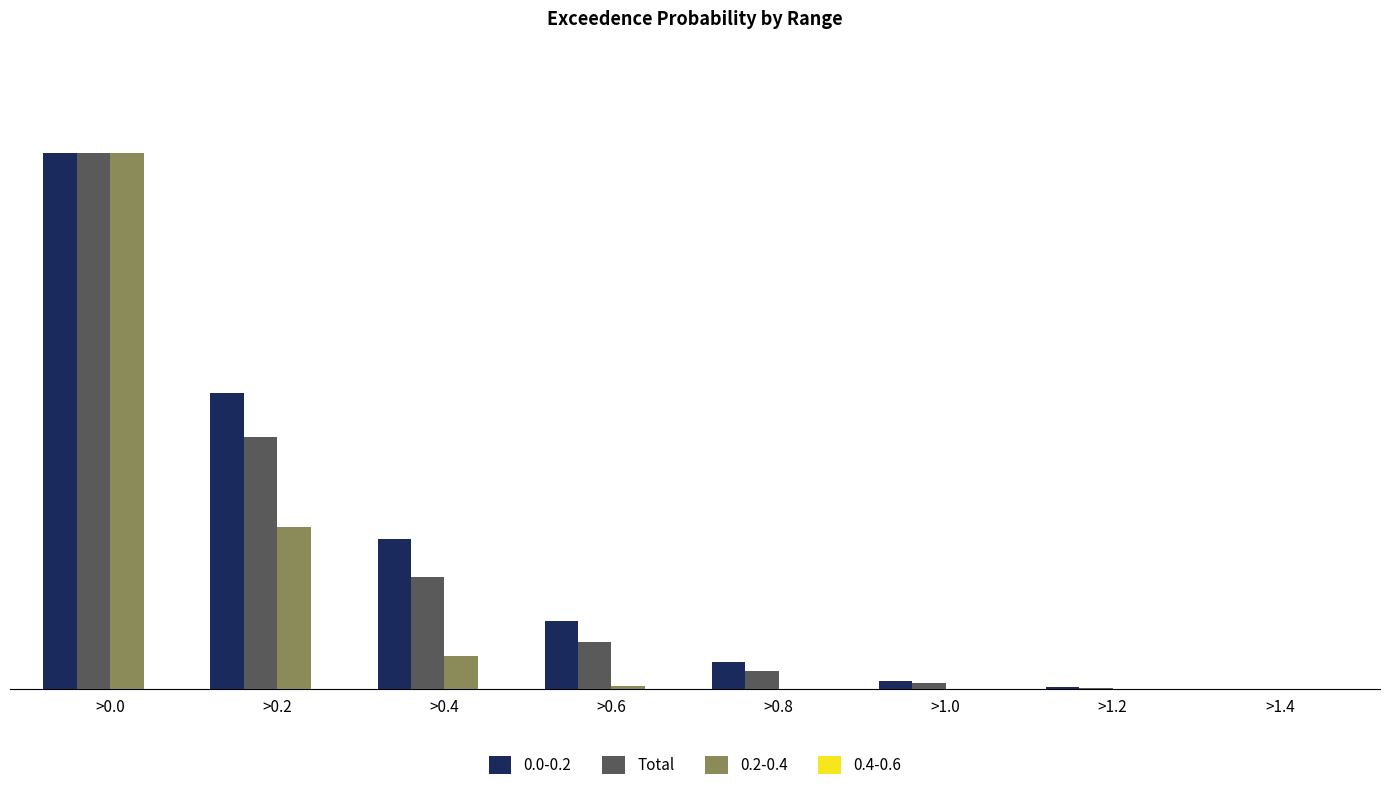

Is the value of 0.0-0.2 at >1.2 greater than the value of 0.2-0.4 at >0.2?

No